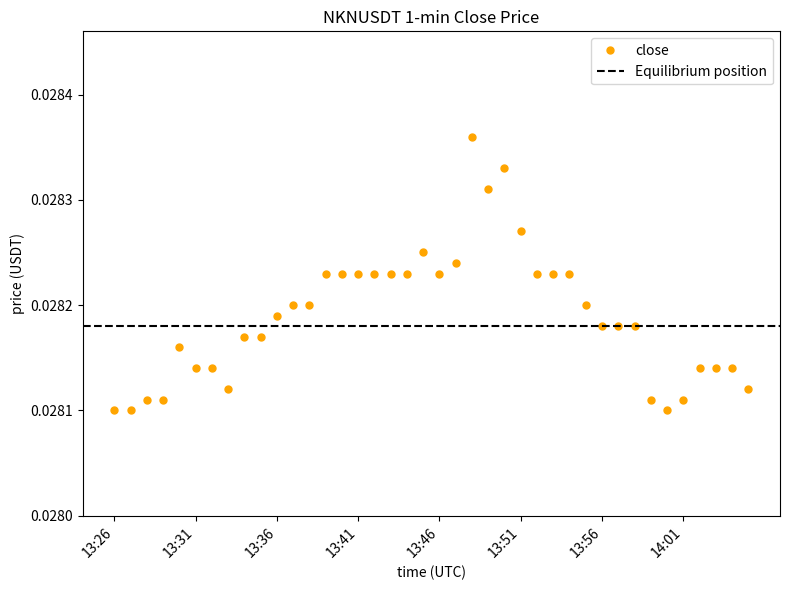

Which has a higher value, 13:58 or 13:54?

13:54